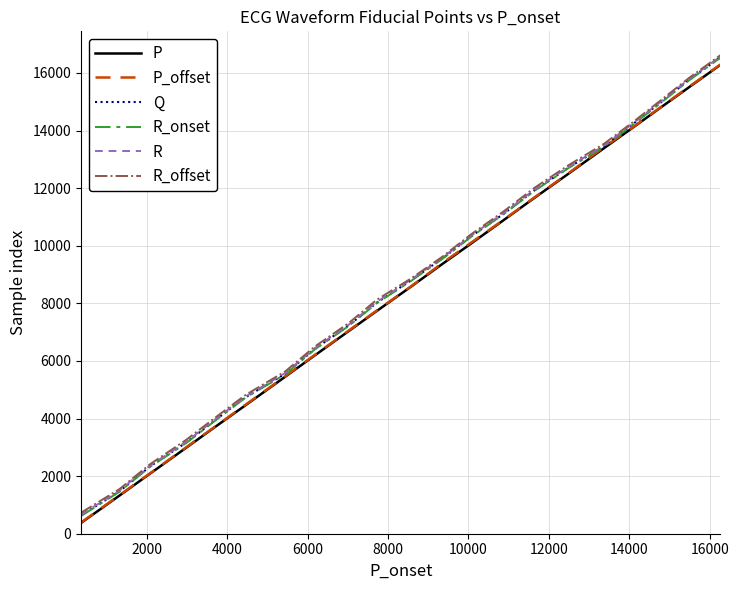

What are all the series names shown in the legend?

P, P_offset, Q, R_onset, R, R_offset